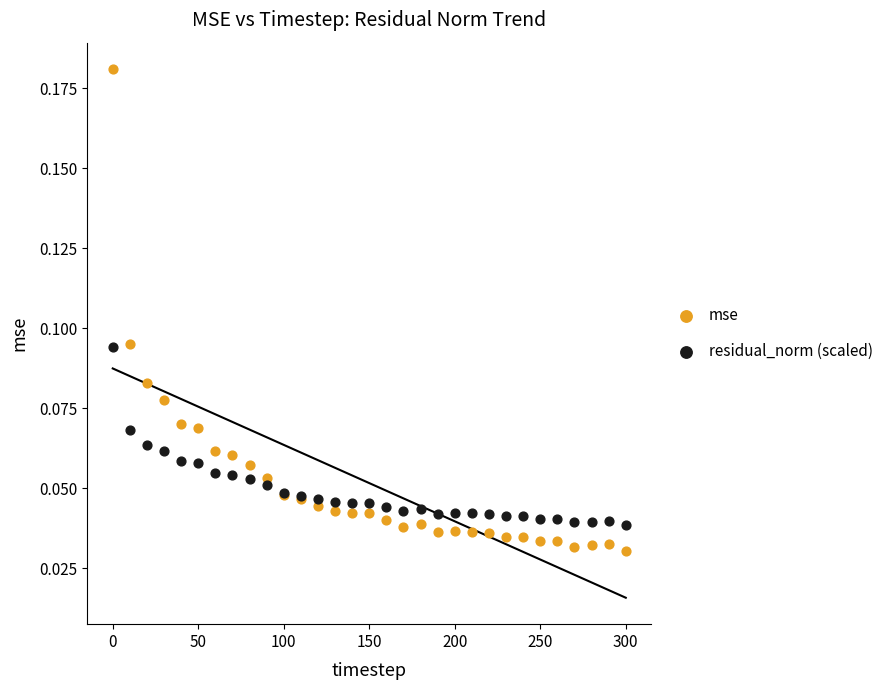

Which series contains the lowest Y value?

mse